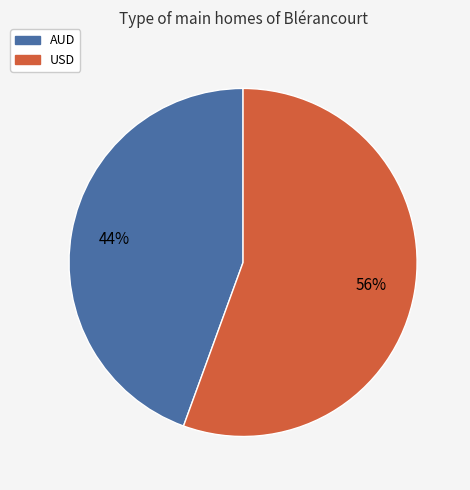

What is the largest slice in the pie chart?

USD